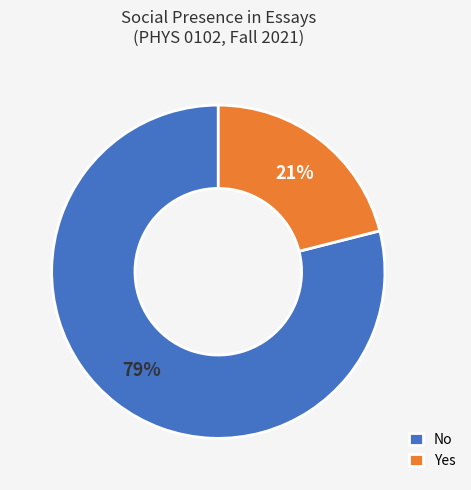

What is the smallest slice in the pie chart?

Yes